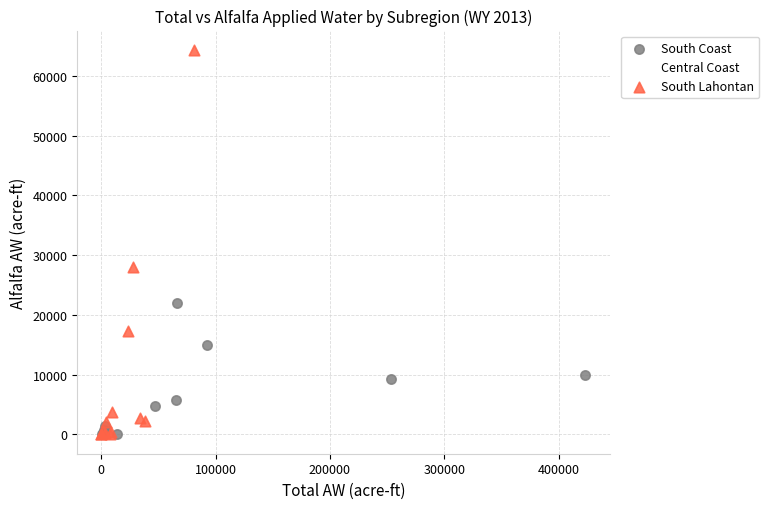

Which series has the widest spread of Y values?

South Lahontan